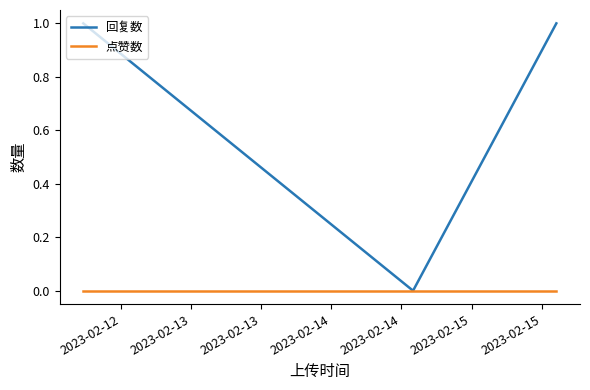

Rank the series by their maximum value, from lowest to highest.

点赞数, 回复数